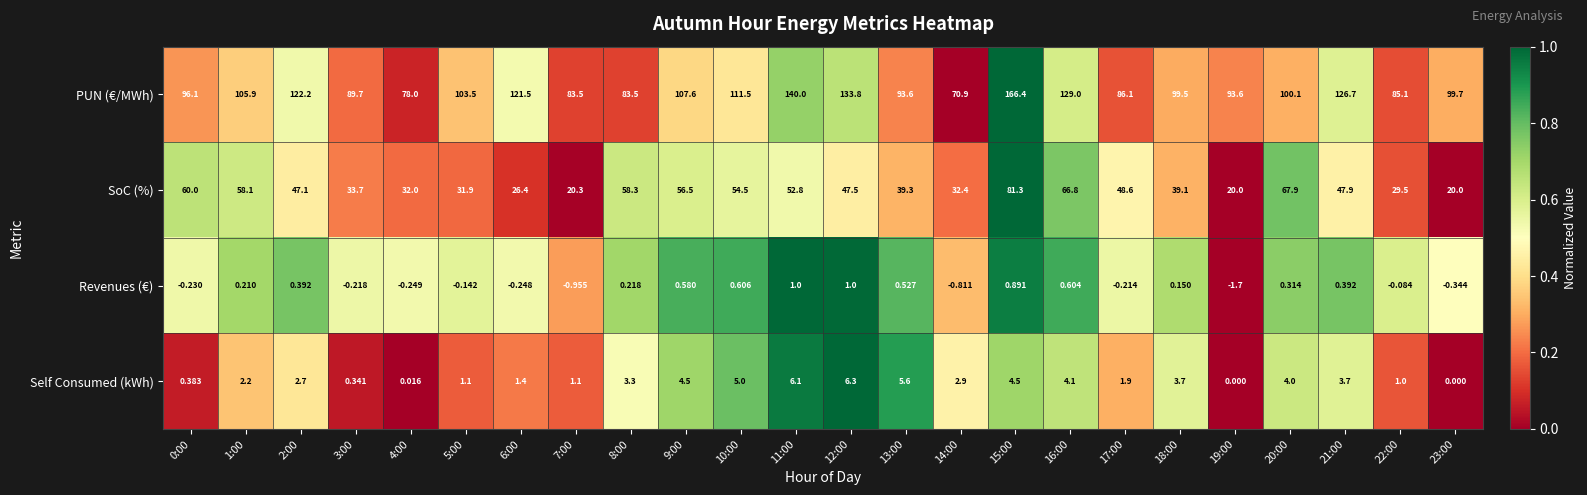

Between 7:00 and 8:00, which series saw the biggest shift?

SoC (%)